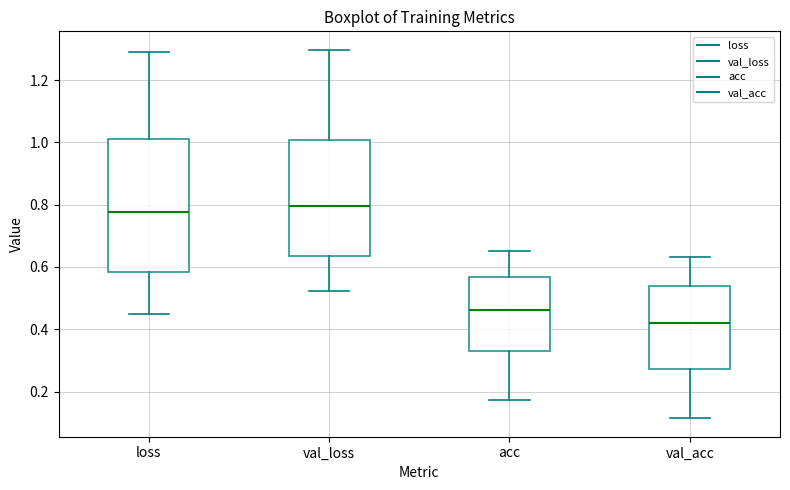

Comparing the boxes themselves (not the whiskers), which one is the tallest?

loss